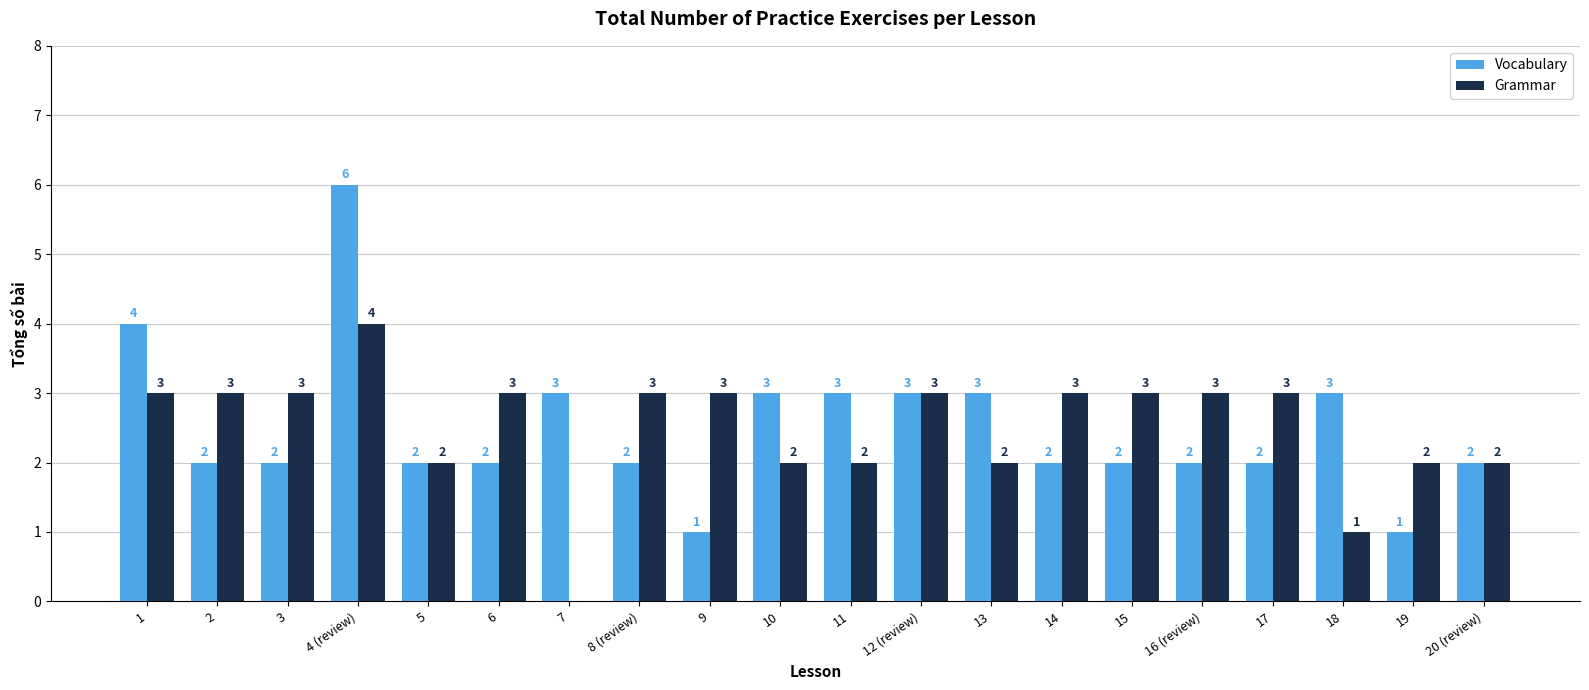

How many Grammar values are between 2 and 3?

17